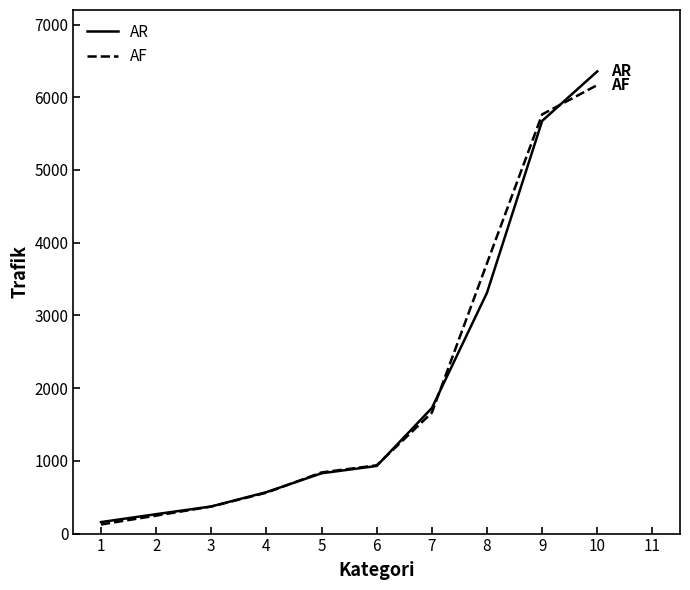

Which series has the largest range (max minus min)?

AR